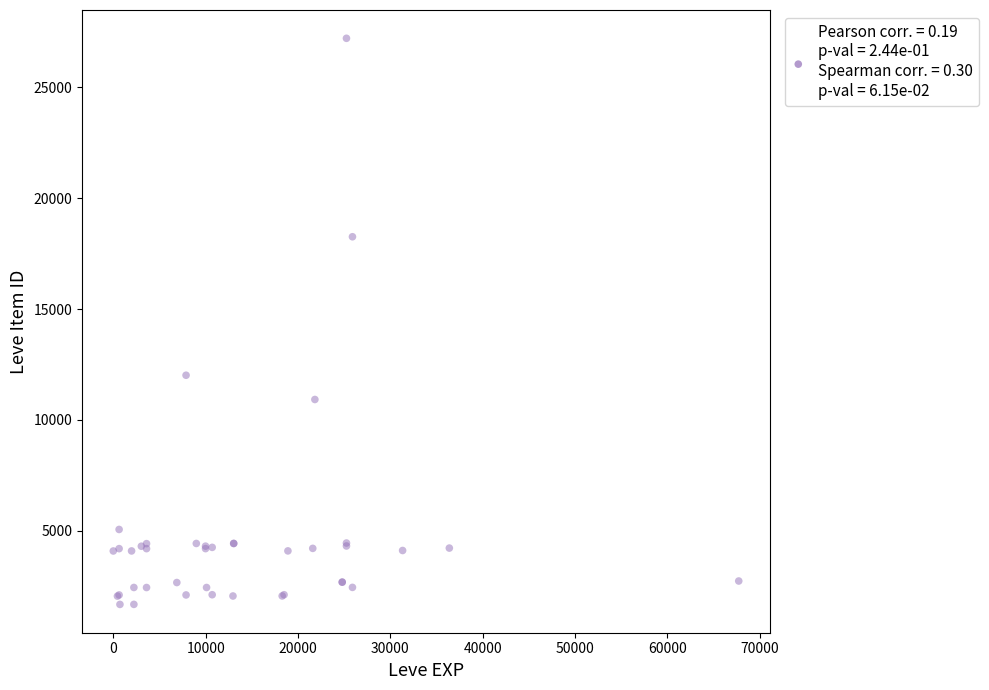

What Y value in the scatter plot is closest to 14448?

12018